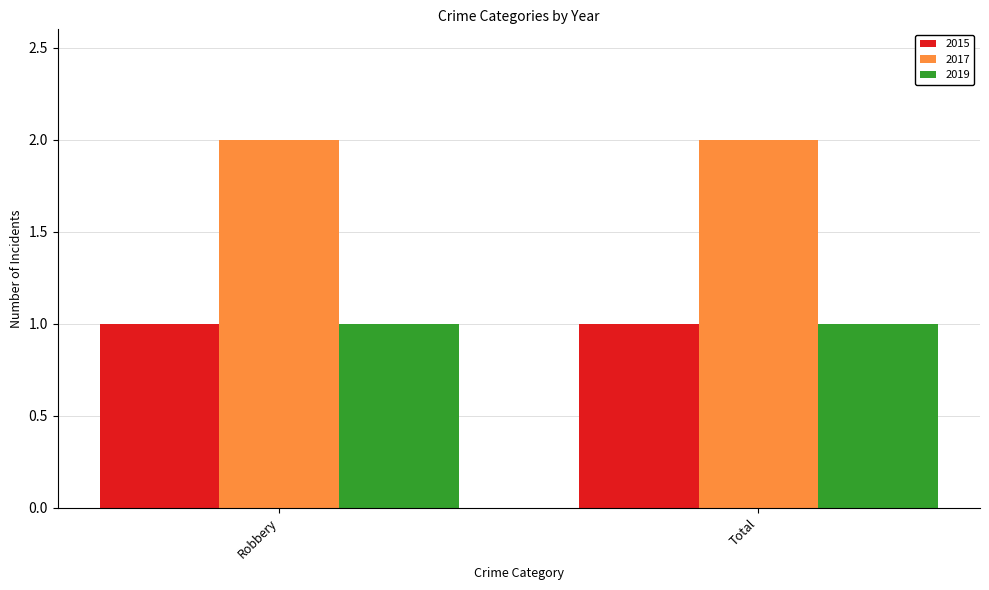

What is the total value across all series at Total?

4